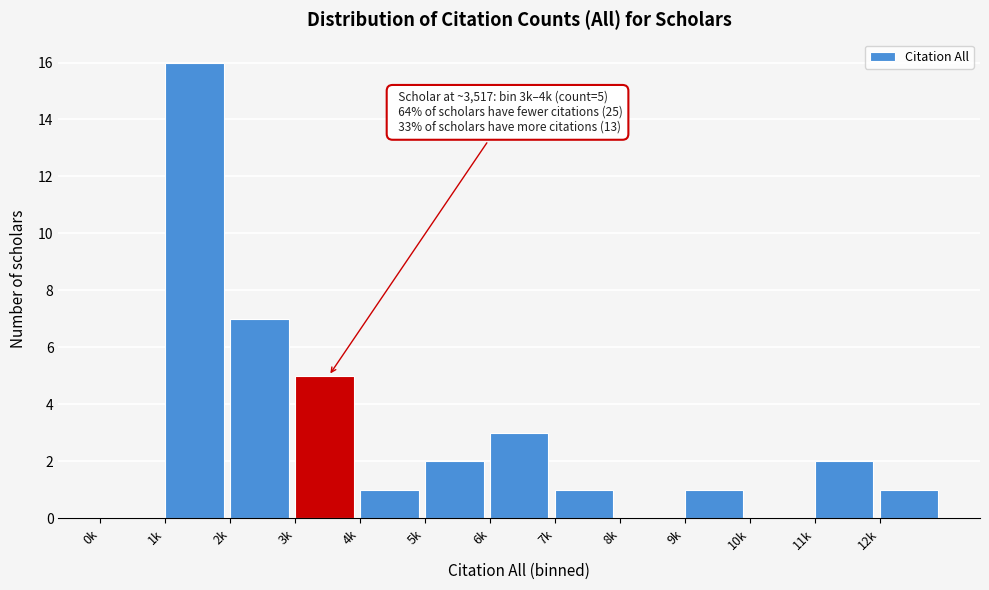

Reading left to right, what are all the values shown in this chart?

0k=0	1k=16	2k=7	3k=5	4k=1	5k=2	6k=3	7k=1	8k=0	9k=1	10k=0	11k=2	12k=1